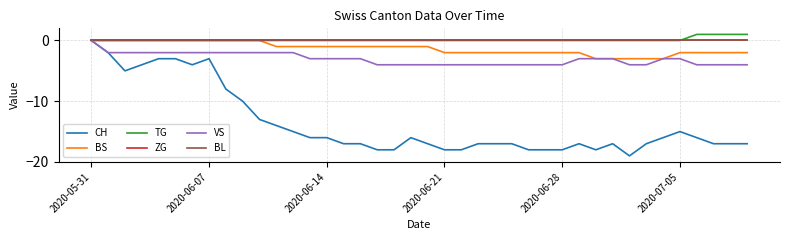

In CH, how many points are higher than both neighbors (excluding endpoints)?

5